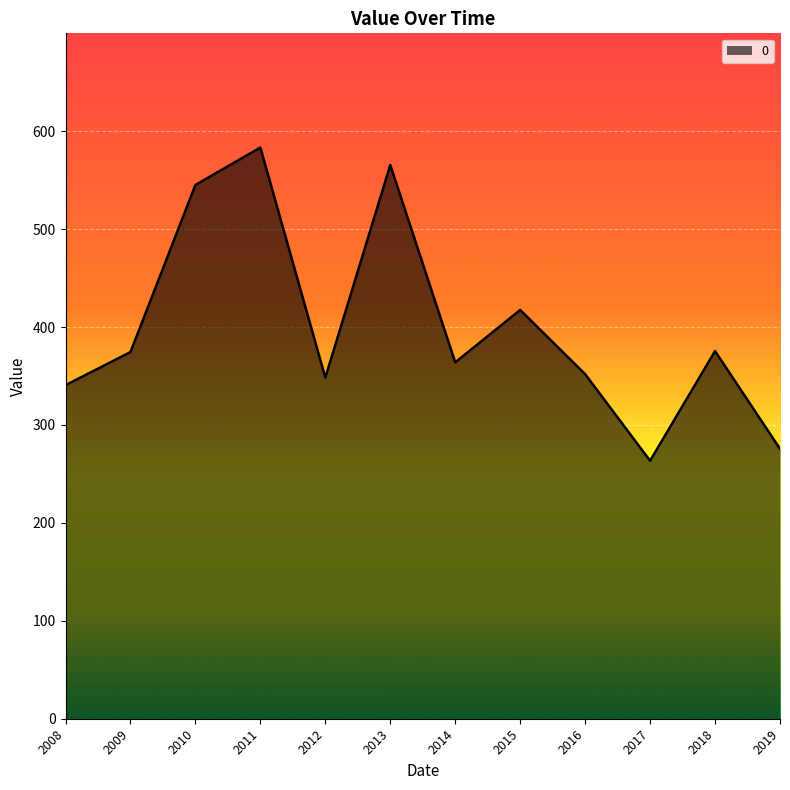

What is the change in value from 2009 to 2017?

-111.0